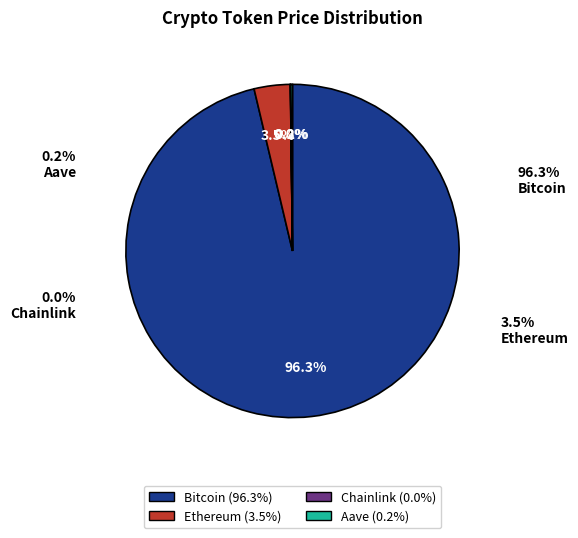

Is there a majority slice in this chart?

Yes